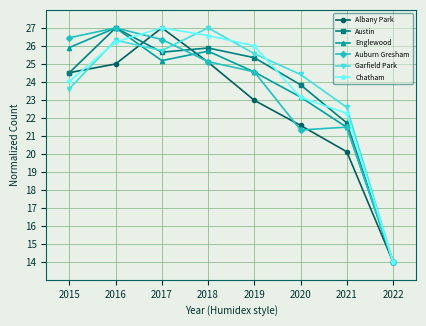

Does the chart display data point markers on the line(s)?

Yes